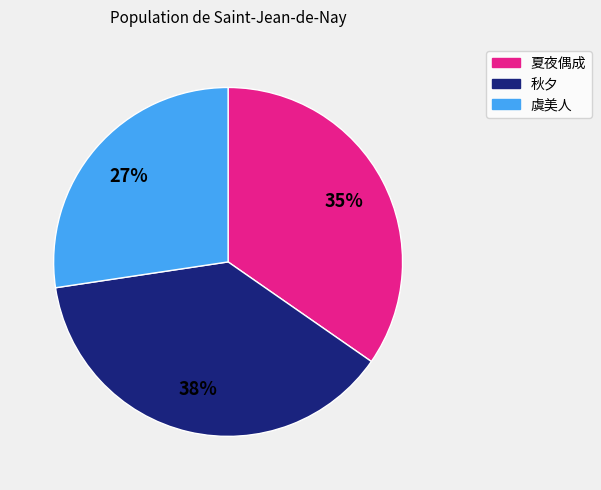

To the nearest percent, what is the average slice percentage?

33%